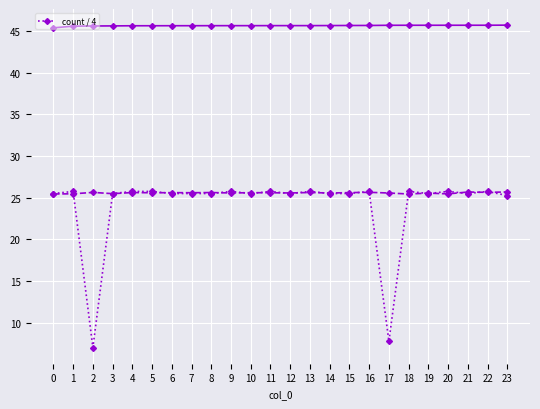

List the labels in order of value, smallest first.

2, 17, 23, 0, 3, 6, 7, 8, 10, 12, 14, 15, 19, 21, 1, 4, 5, 9, 11, 13, 16, 18, 20, 22